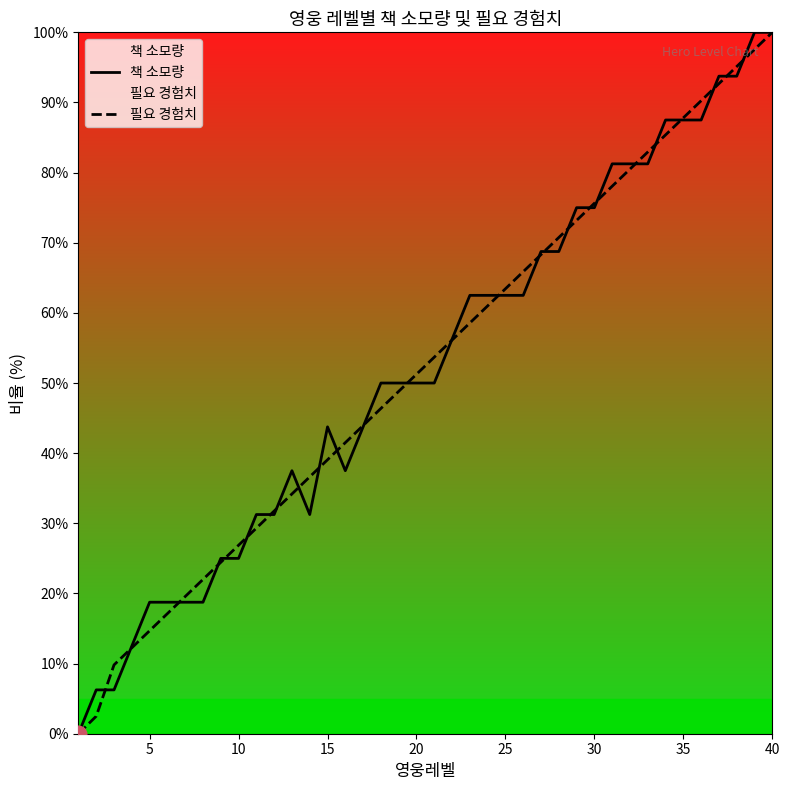

Reading left to right, transcribe all the data shown in this chart.

책 소모량: 0.0	6.2	6.2	12.5	18.8	18.8	18.8	18.8	25.0	25.0	31.2	31.2	37.5	31.2	43.8	37.5	43.8	50.0	50.0	50.0	50.0	56.2	62.5	62.5	62.5	62.5	68.8	68.8	75.0	75.0	81.2	81.2	81.2	87.5	87.5	87.5	93.8	93.8	100.0	100.0
필요 경험치: 0.0	2.5	9.8	12.2	14.7	17.1	19.6	22.0	24.4	26.9	29.3	31.8	34.2	36.6	39.1	41.5	43.9	46.4	48.8	51.2	53.7	56.1	58.6	61.0	63.4	65.9	68.3	70.8	73.2	75.6	78.1	80.5	82.9	85.4	87.8	90.2	92.7	95.1	97.6	100.0